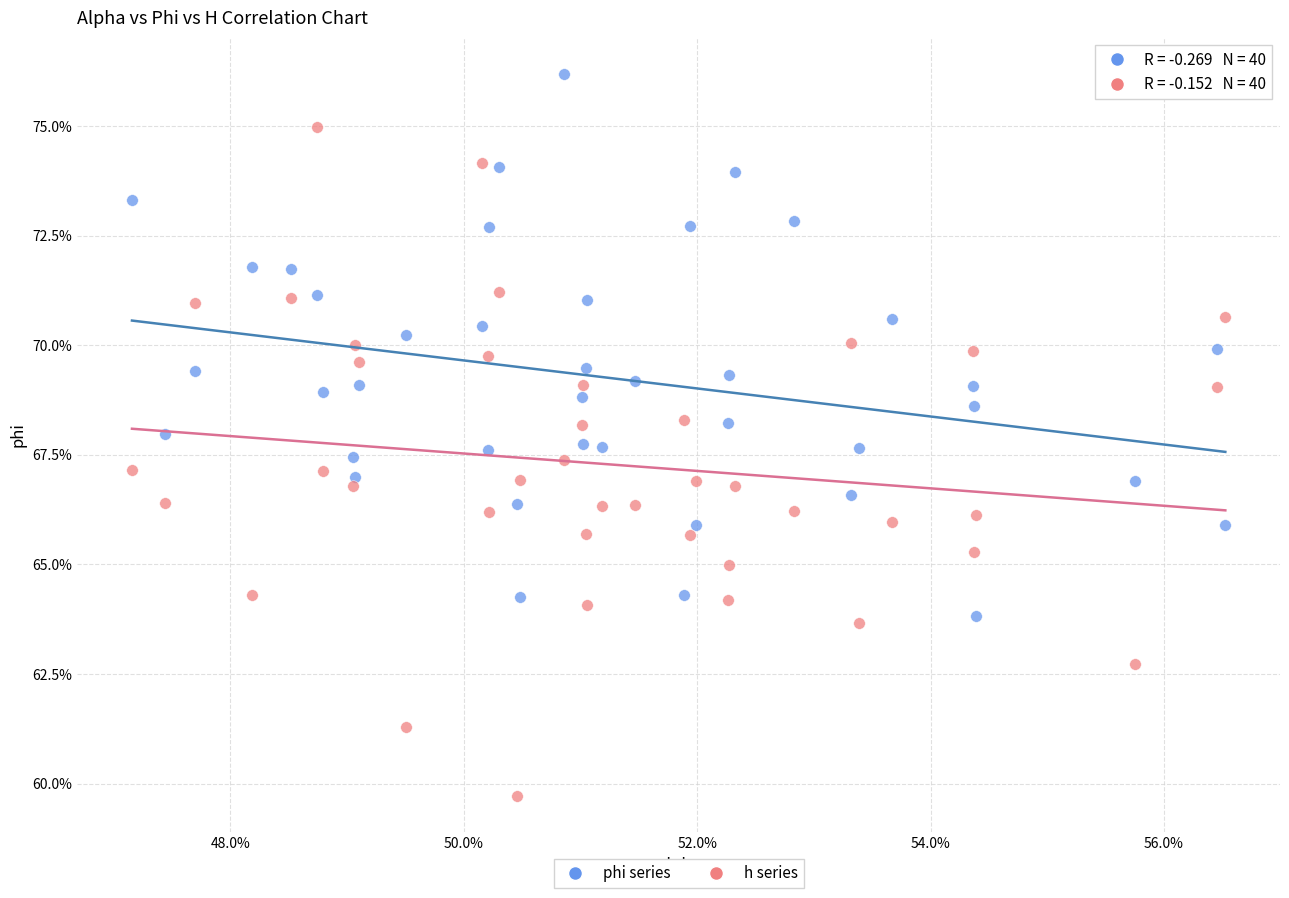

What are all the series names shown in the legend?

phi series, h series